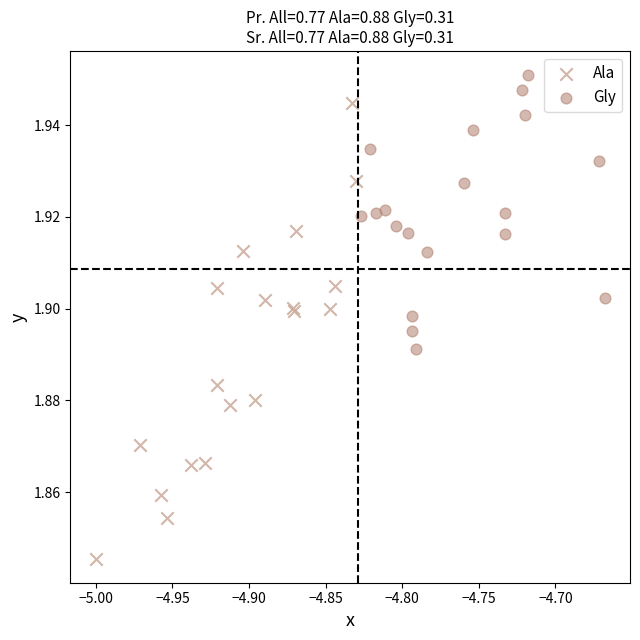

Which series reaches the maximum Y coordinate?

Gly